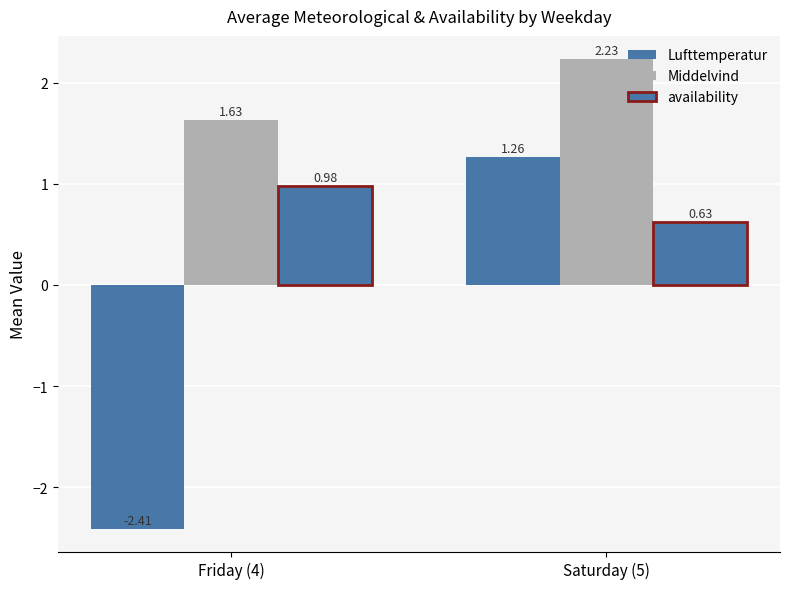

How many bars are there in total?

6